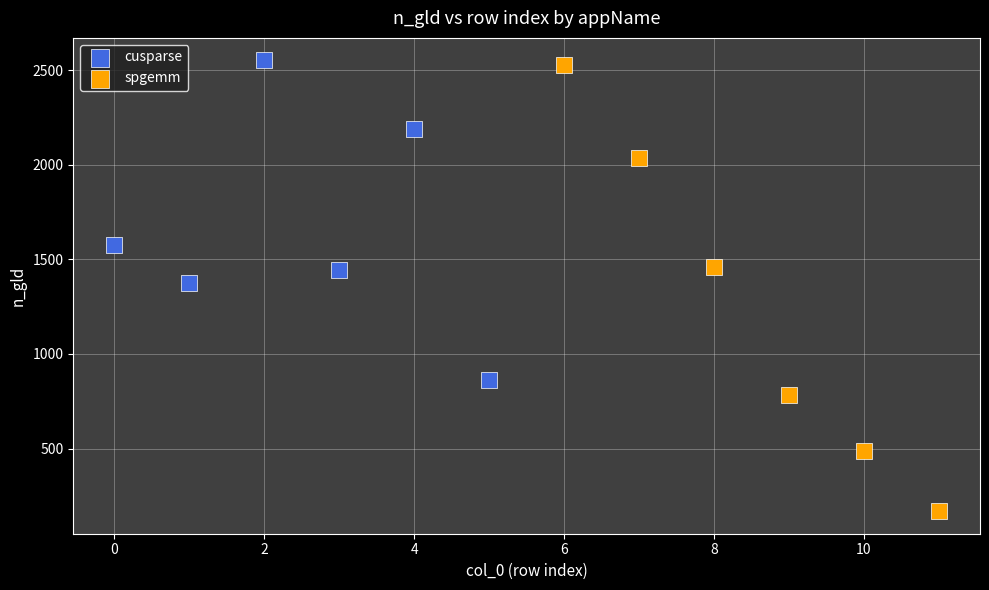

Which series reaches the minimum Y coordinate?

spgemm